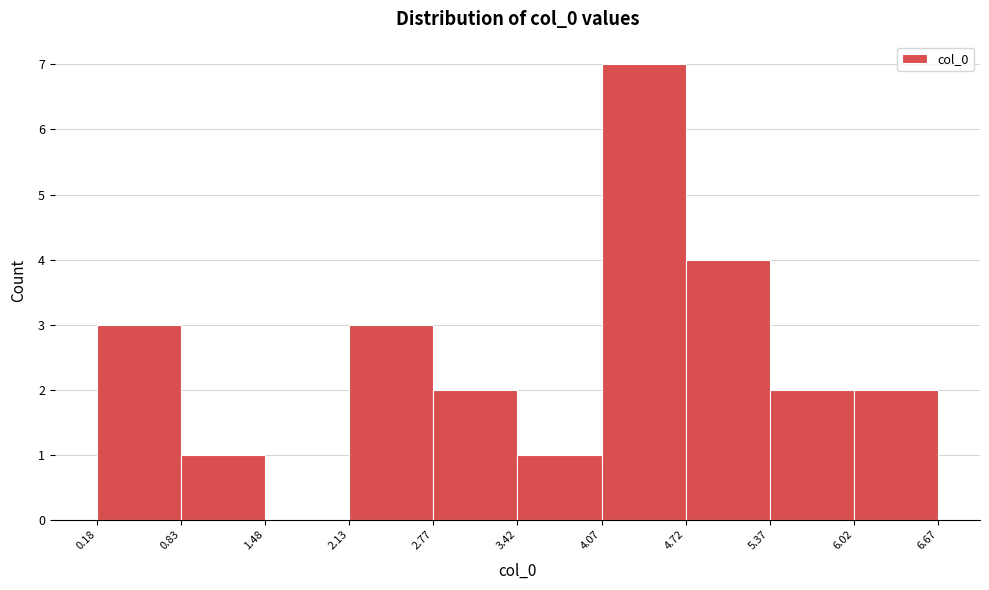

Reading left to right, list every bar in this chart as the range it spans on the x-axis followed by its height. The values are not printed on the chart, so give them approximately, as read against the axis.

0.18 to 0.83: 3
0.83 to 1.48: 1
1.48 to 2.13: 0
2.13 to 2.77: 3
2.77 to 3.42: 2
3.42 to 4.07: 1
4.07 to 4.72: 7
4.72 to 5.37: 4
5.37 to 6.02: 2
6.02 to 6.67: 2